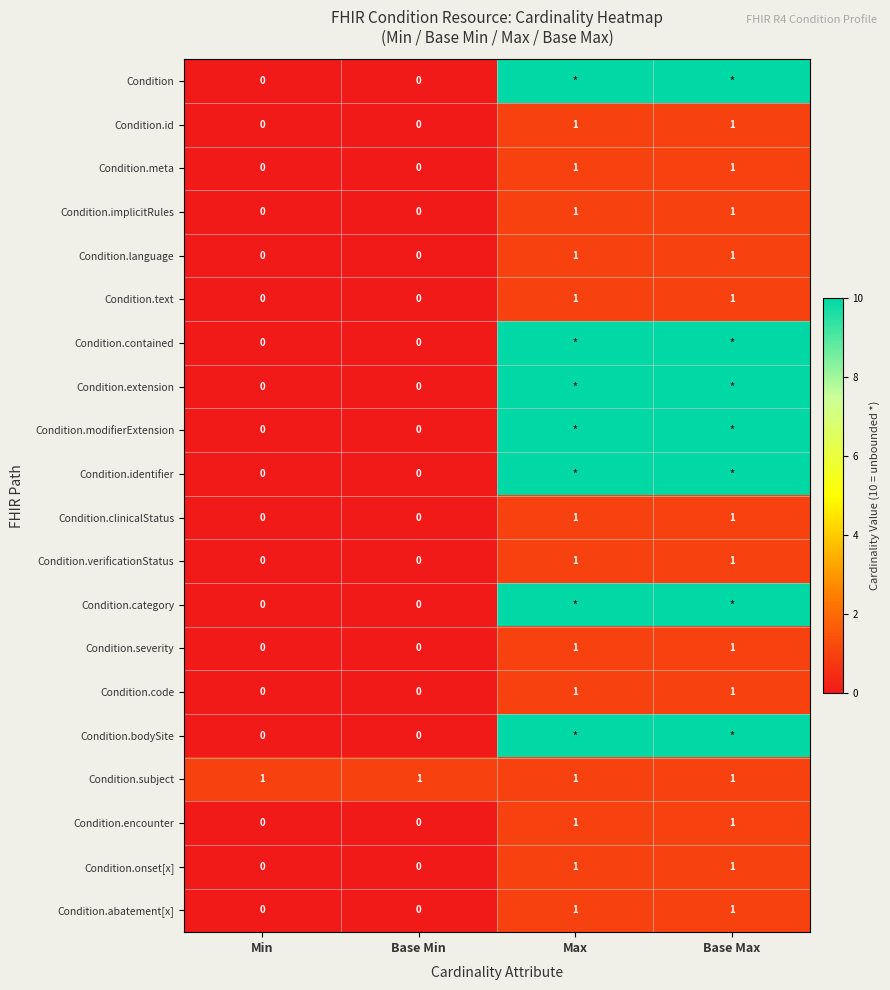

True or false: Condition.subject has a value of 1 at Max.

True